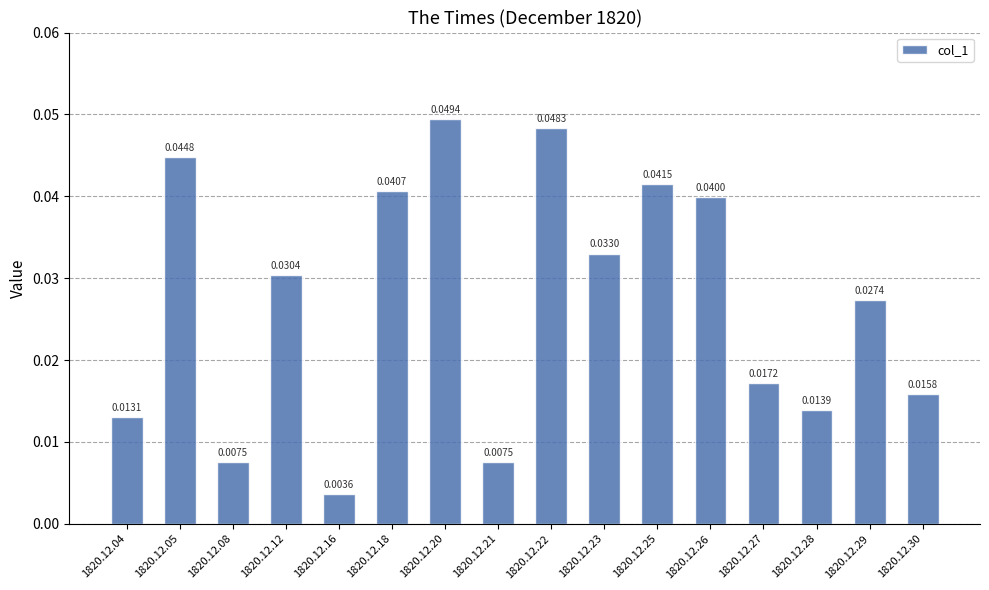

How many bars are there in total?

16